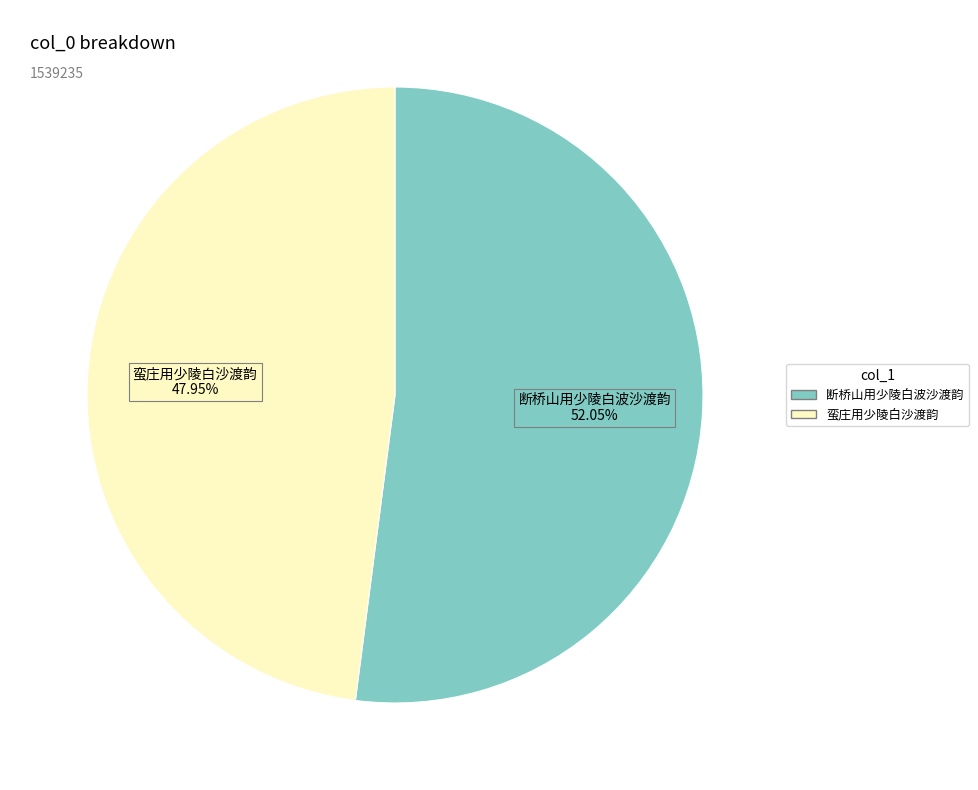

Is there any slice that represents more than half of the pie?

Yes